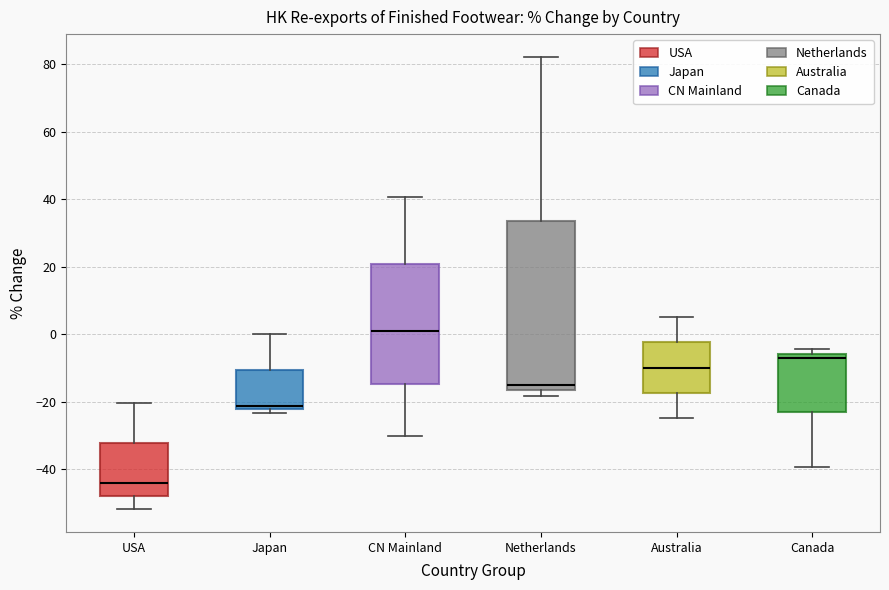

Reading left to right, transcribe this box plot: for each box, give where its median line is, the range the box spans, and where its two whiskers end, as read against the y-axis. The values are not printed on the chart, so give them approximately, as read against the axis.

USA: median -44, box -48 to -32, whiskers -52 to -20
Japan: median -22 (just above the box's lower edge), box -22 to -10, whiskers -24 to 0
CN Mainland: median 0, box -14 to 20, whiskers -30 to 40
Netherlands: median -16 (just above the box's lower edge), box -16 to 34, whiskers -18 to 82
Australia: median -10, box -18 to -2, whiskers -24 to 6
Canada: median -8, box -24 to -6, whiskers -40 to -4